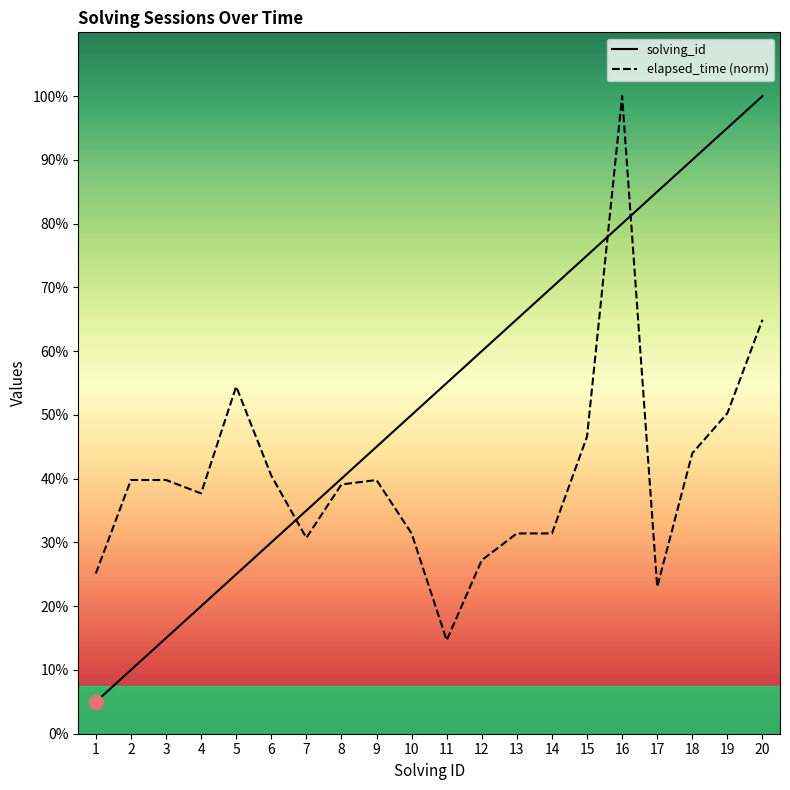

Which series has the largest range (max minus min)?

solving_id